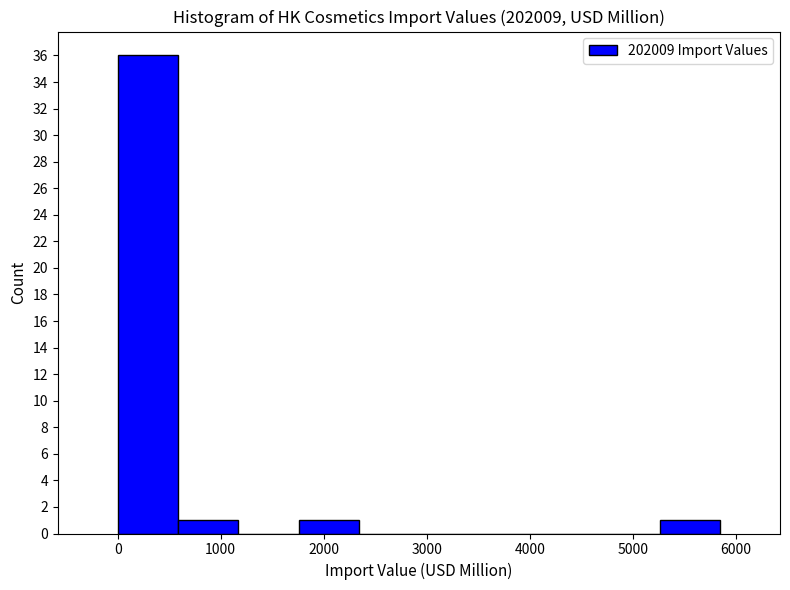

Reading left to right, list every bar in this chart as the range it spans on the x-axis followed by its height. Neither the bar edges nor the heights are printed on the chart, so give them approximately, as read against the axes.

0 to 600: 36
600 to 1200: 1
1200 to 1800: 0
1800 to 2300: 1
2300 to 2900: 0
2900 to 3500: 0
3500 to 4100: 0
4100 to 4700: 0
4700 to 5300: 0
5300 to 5800: 1